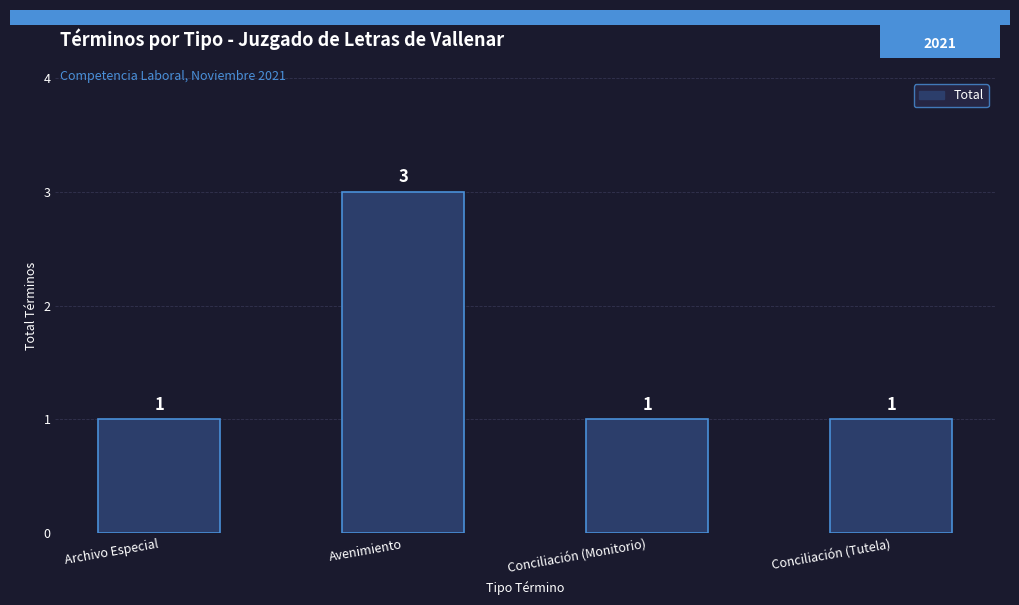

True or false: the data shows 0 at Conciliación (Monitorio).

False